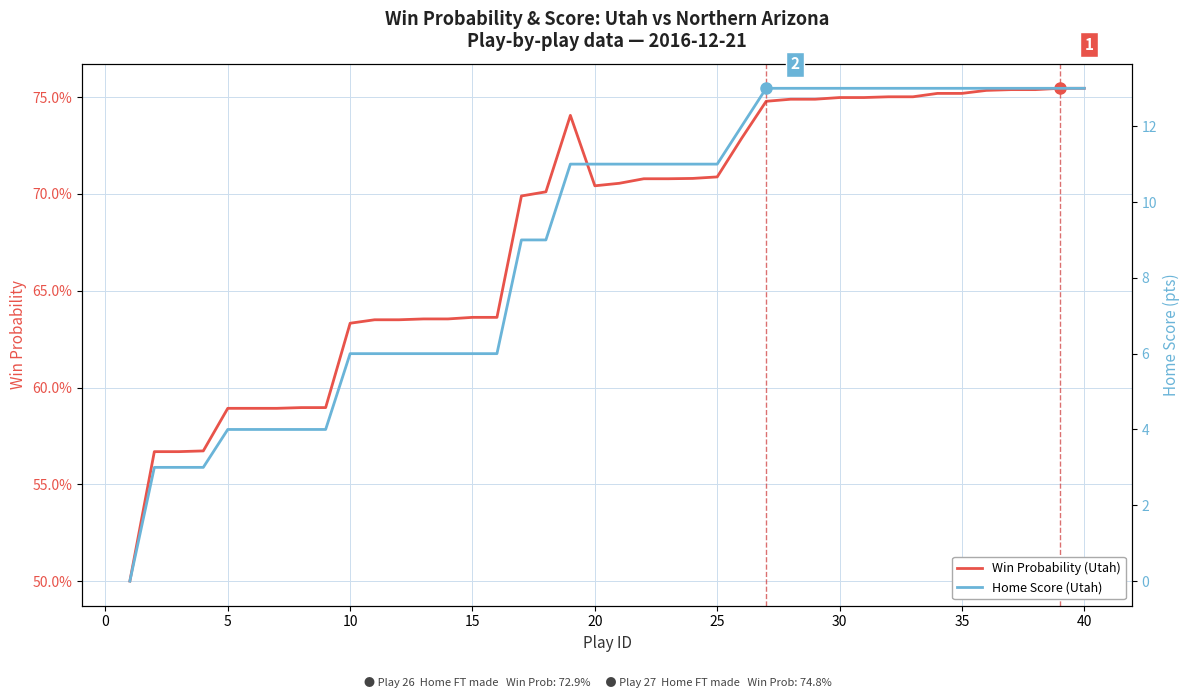

Which series has the largest total across all categories?

Home Score (Utah)